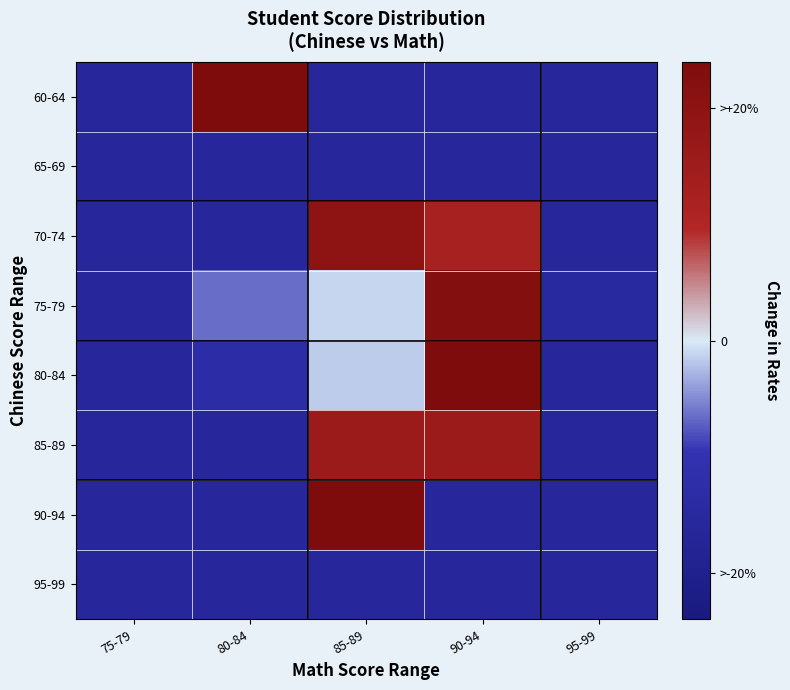

At 80-84, list the series in order from smallest to largest.

65-69, 70-74, 85-89, 90-94, 95-99, 80-84, 75-79, 60-64